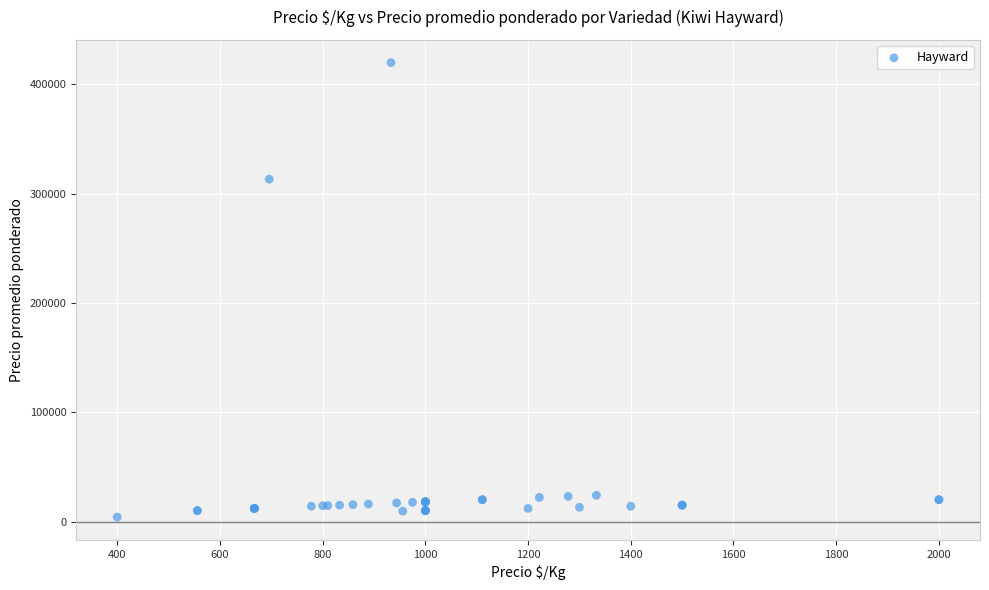

What Y value in the scatter plot is closest to 212000?

313333